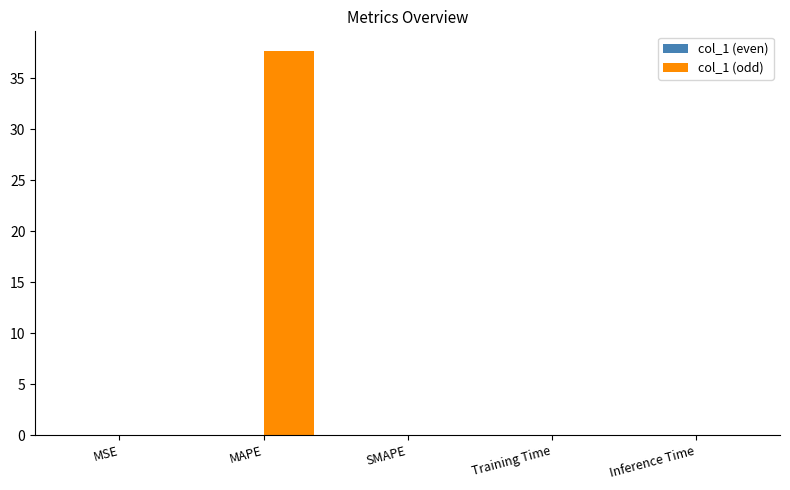

What is the sum of all col_1 (odd) values?

37.7